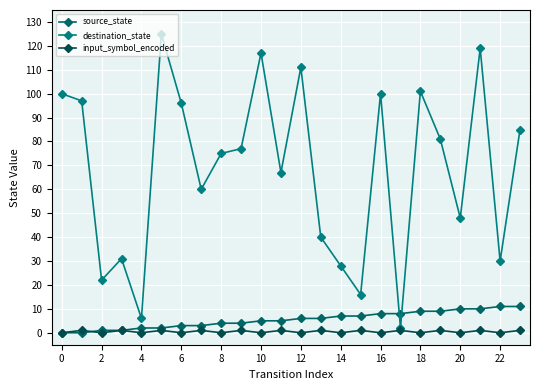

What are all the series names shown in the legend?

source_state, destination_state, input_symbol_encoded